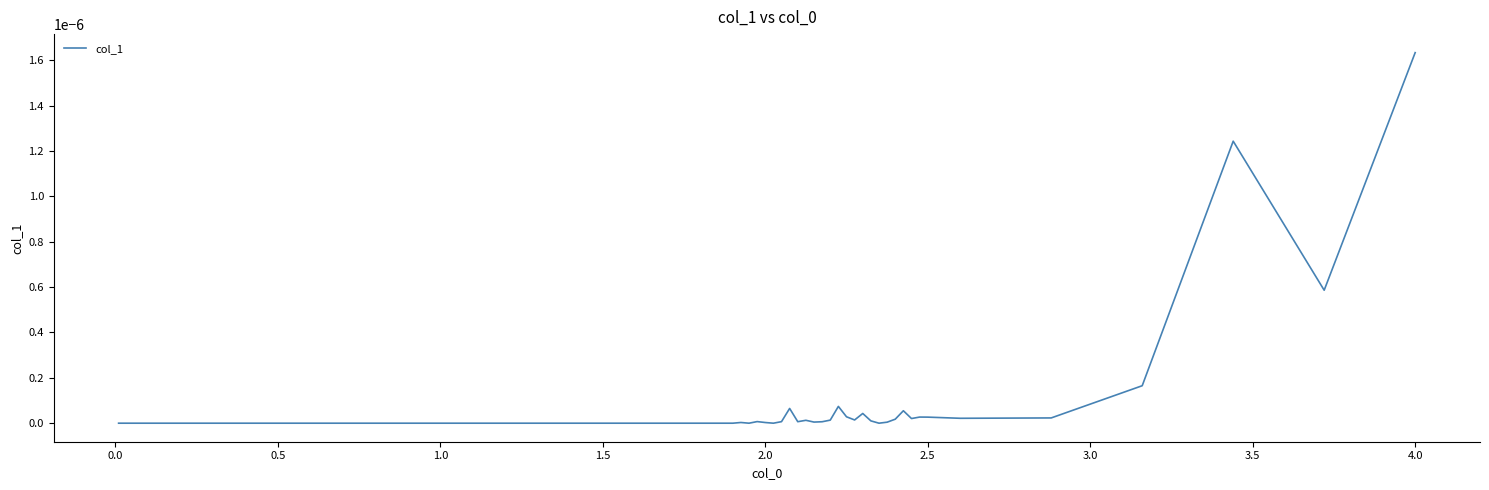

How many lines are shown in the chart?

1